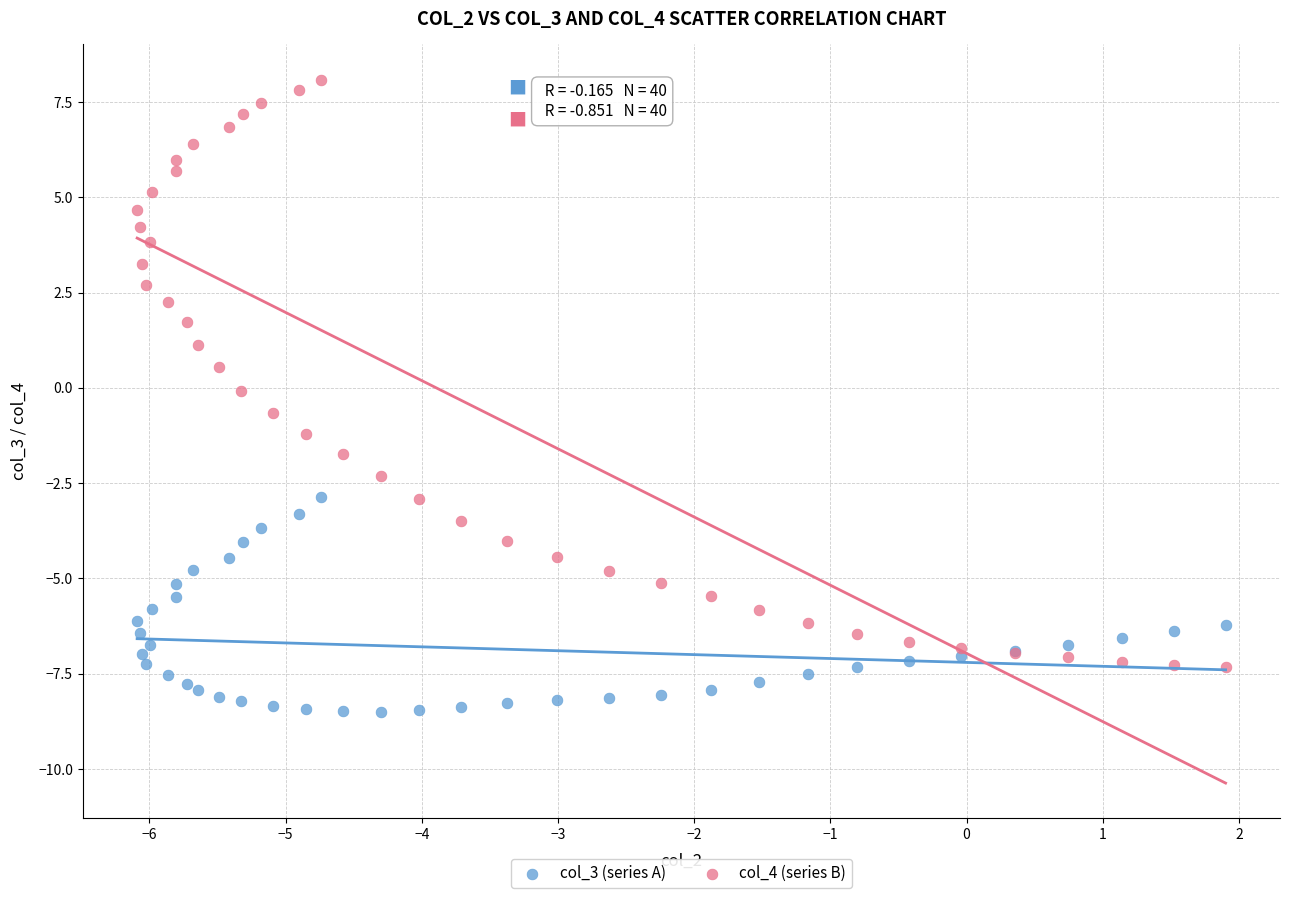

Which series has the widest spread of Y values?

col_4 (series B)